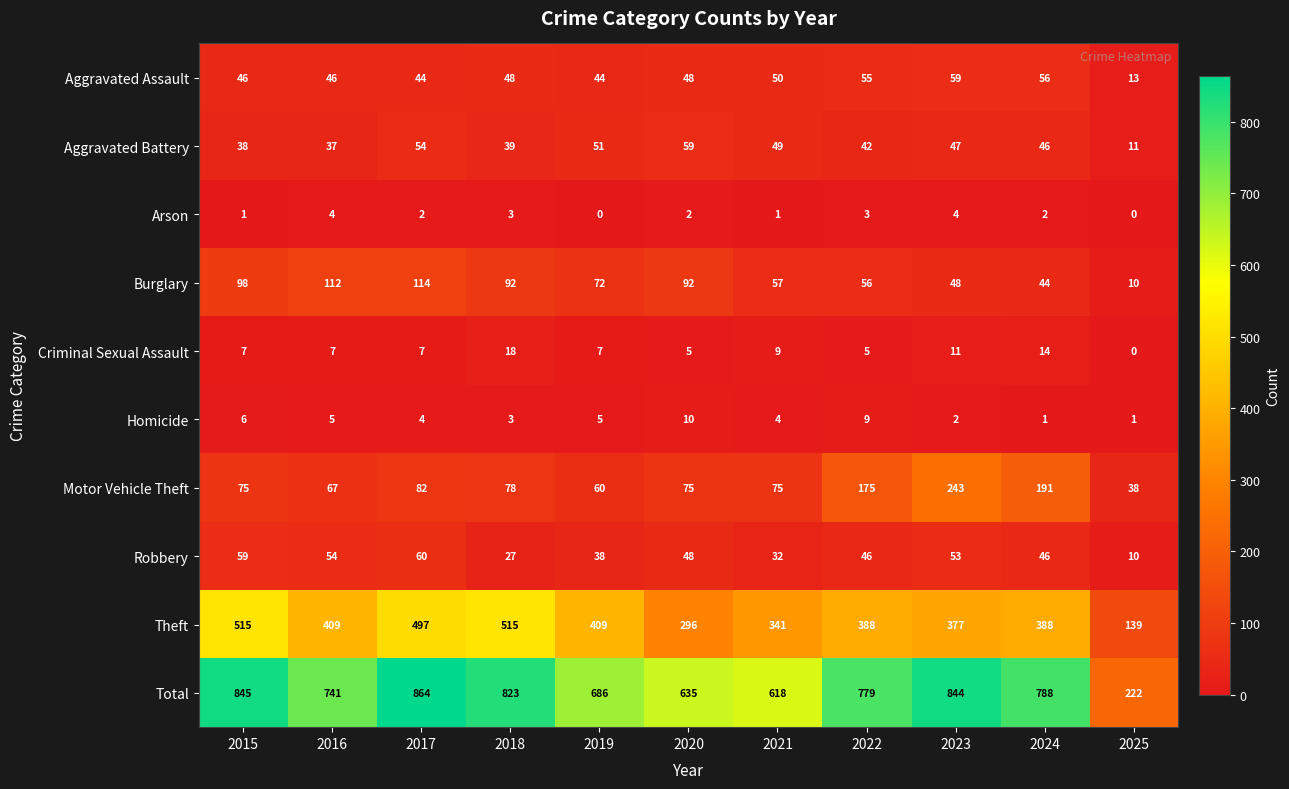

How many categories are shown in the chart?

11